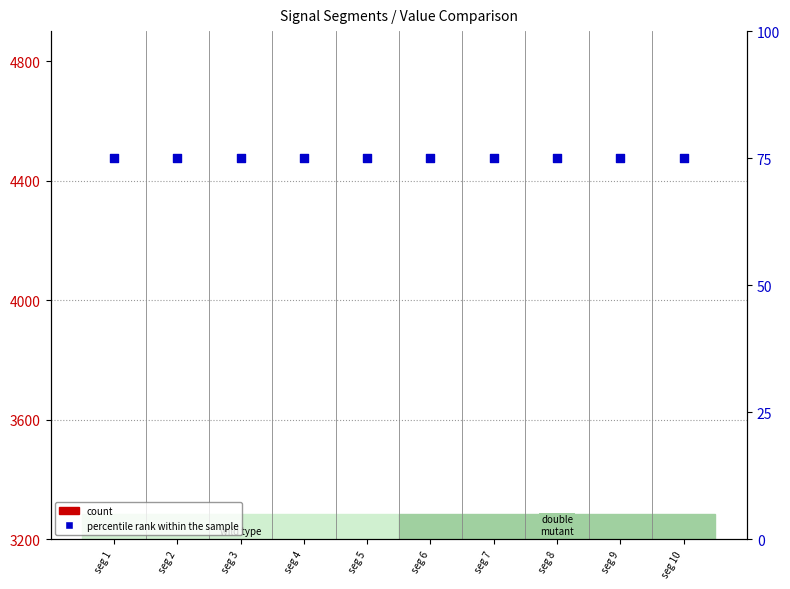

At how many categories does at least one series exceed 1324?

10